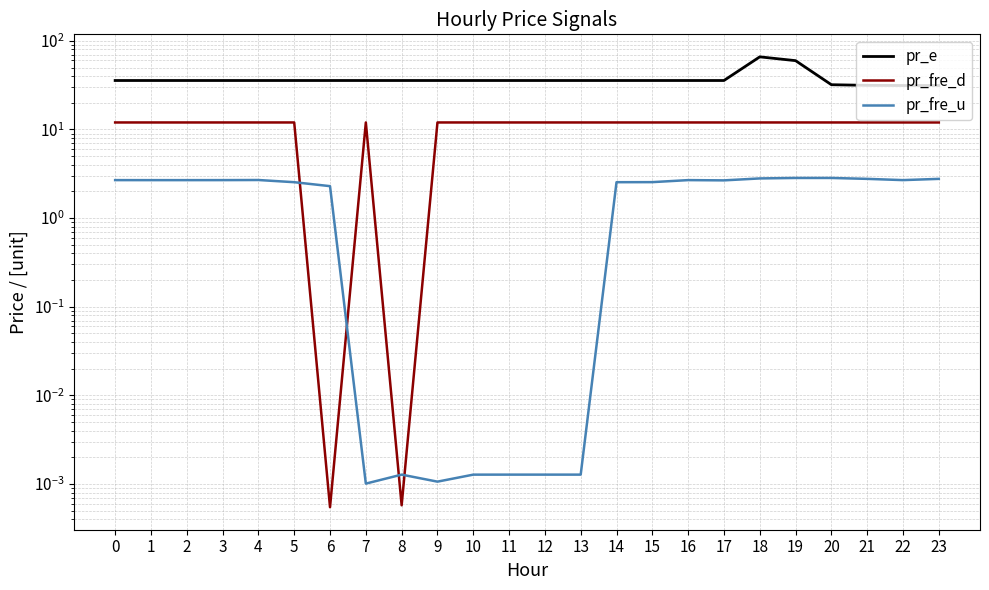

Reading left to right, what are all the values shown in this chart?

pr_e: 0=35.7	1=35.7	2=35.7	3=35.7	4=35.7	5=35.7	6=35.7	7=35.7	8=35.7	9=35.7	10=35.7	11=35.7	12=35.7	13=35.7	14=35.7	15=35.7	16=35.7	17=35.7	18=66.0	19=59.8	20=32.0	21=31.5	22=31.3	23=31.3
pr_fre_d: 0=12.0	1=12.0	2=12.0	3=12.0	4=12.0	5=12.0	6=0.0	7=12.0	8=0.0	9=12.0	10=12.0	11=12.0	12=12.0	13=12.0	14=12.0	15=12.0	16=12.0	17=12.0	18=12.0	19=12.0	20=12.0	21=12.0	22=12.0	23=12.0
pr_fre_u: 0=2.7	1=2.7	2=2.7	3=2.7	4=2.7	5=2.5	6=2.3	7=0.0	8=0.0	9=0.0	10=0.0	11=0.0	12=0.0	13=0.0	14=2.5	15=2.5	16=2.7	17=2.7	18=2.8	19=2.8	20=2.8	21=2.8	22=2.7	23=2.8